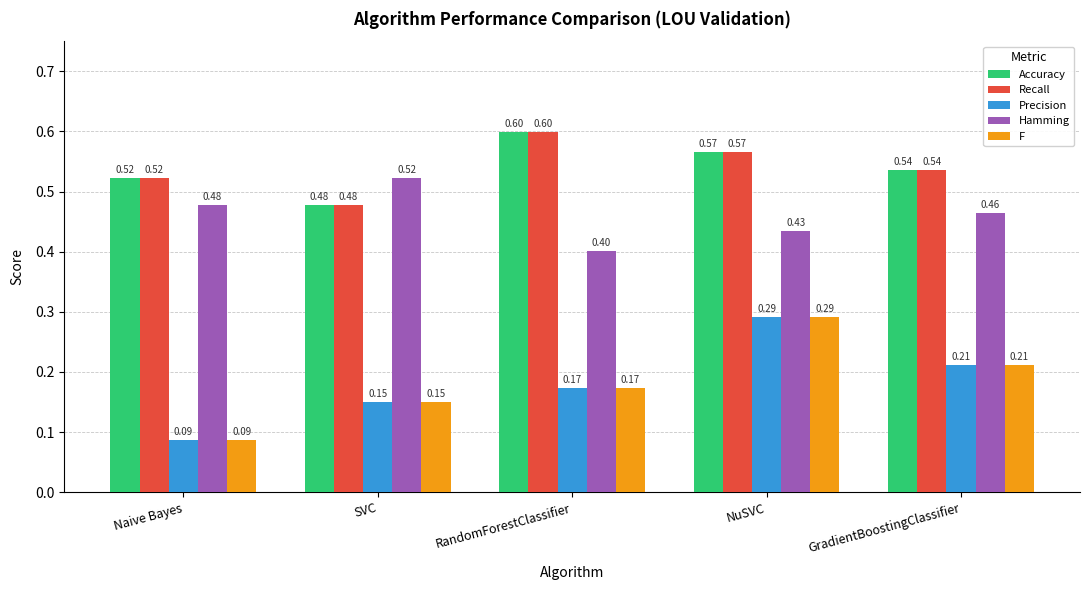

How many groups of bars are there?

5